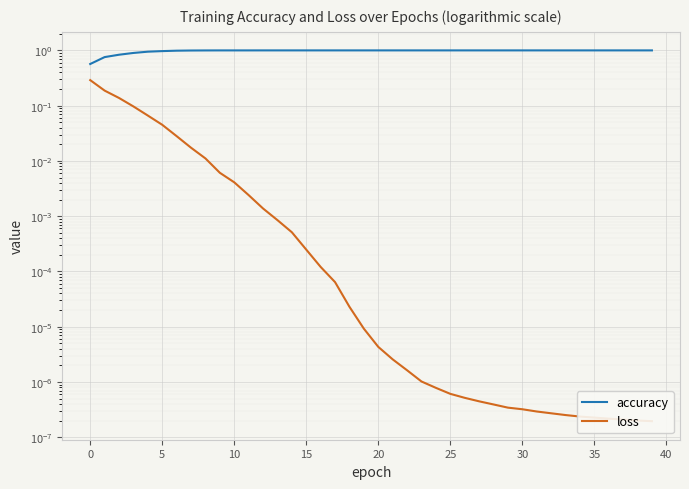

What is the difference between the second highest and second lowest values in the loss series?

0.2